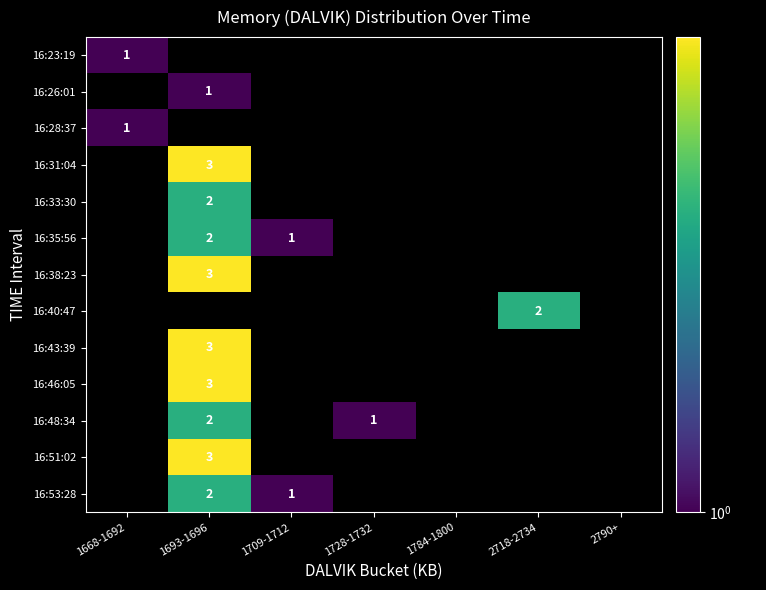

The value of 16:48:34 at 1693-1696 is 1. True or false?

False